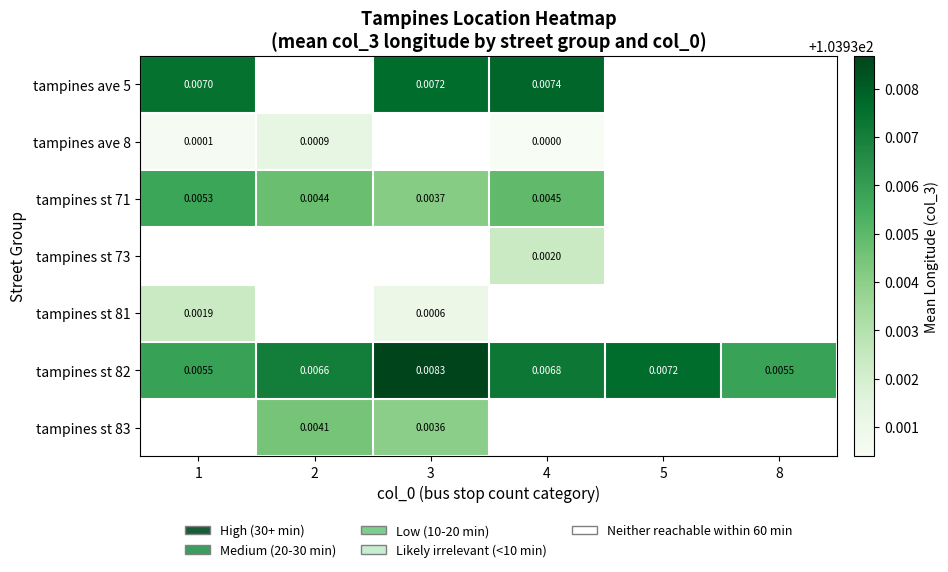

How many categories are shown in the chart?

6